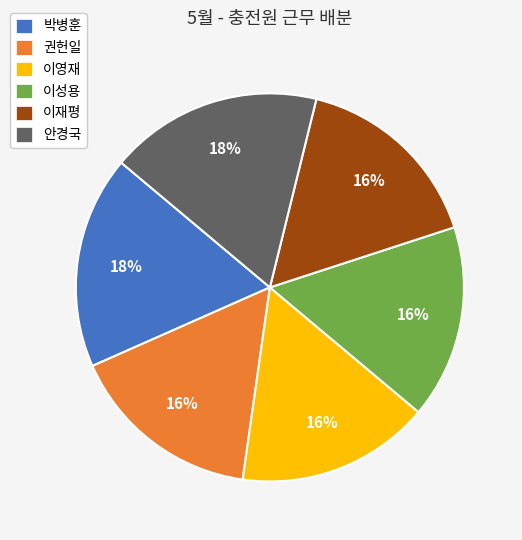

To the nearest percent, what is the average slice percentage?

17%